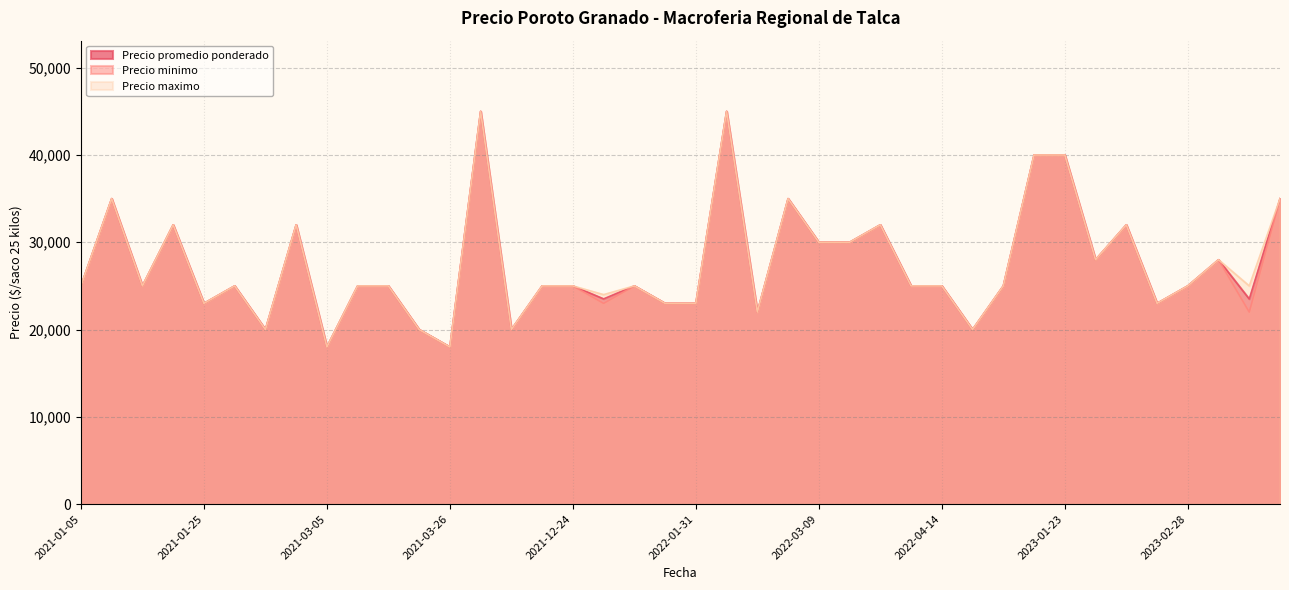

True or false: Precio maximo and Precio promedio ponderado intersect in this chart.

False